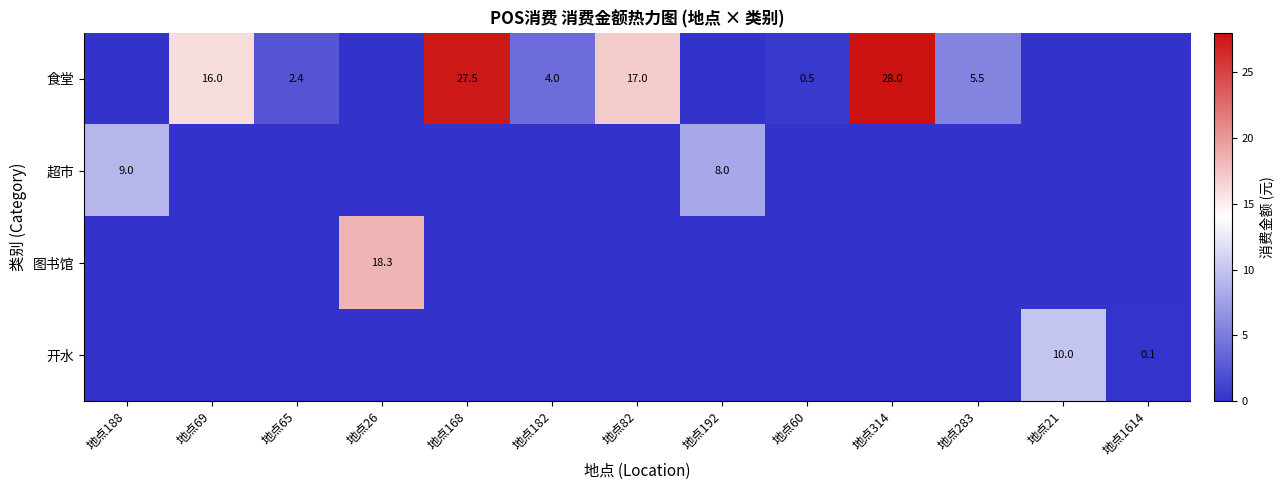

Is it true that 图书馆 equals 11.3 at 地点26?

False